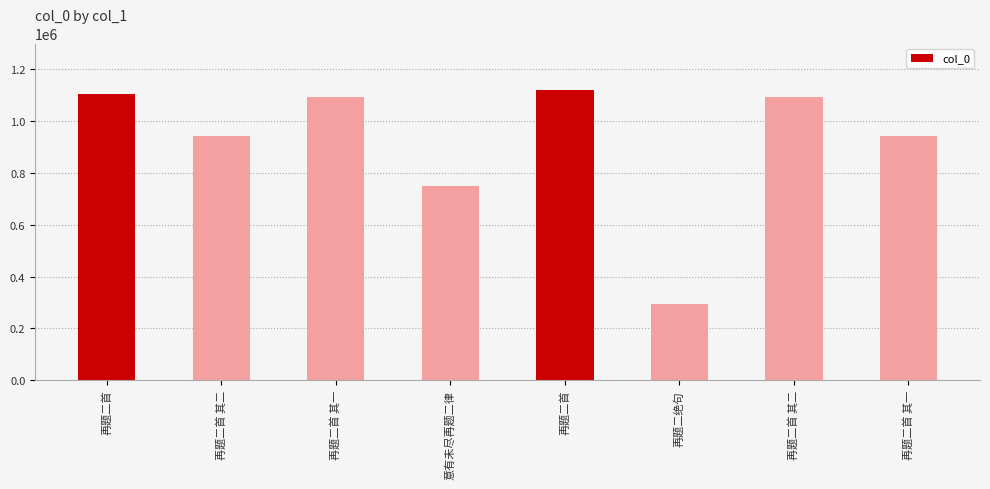

How many bars are there in total?

8